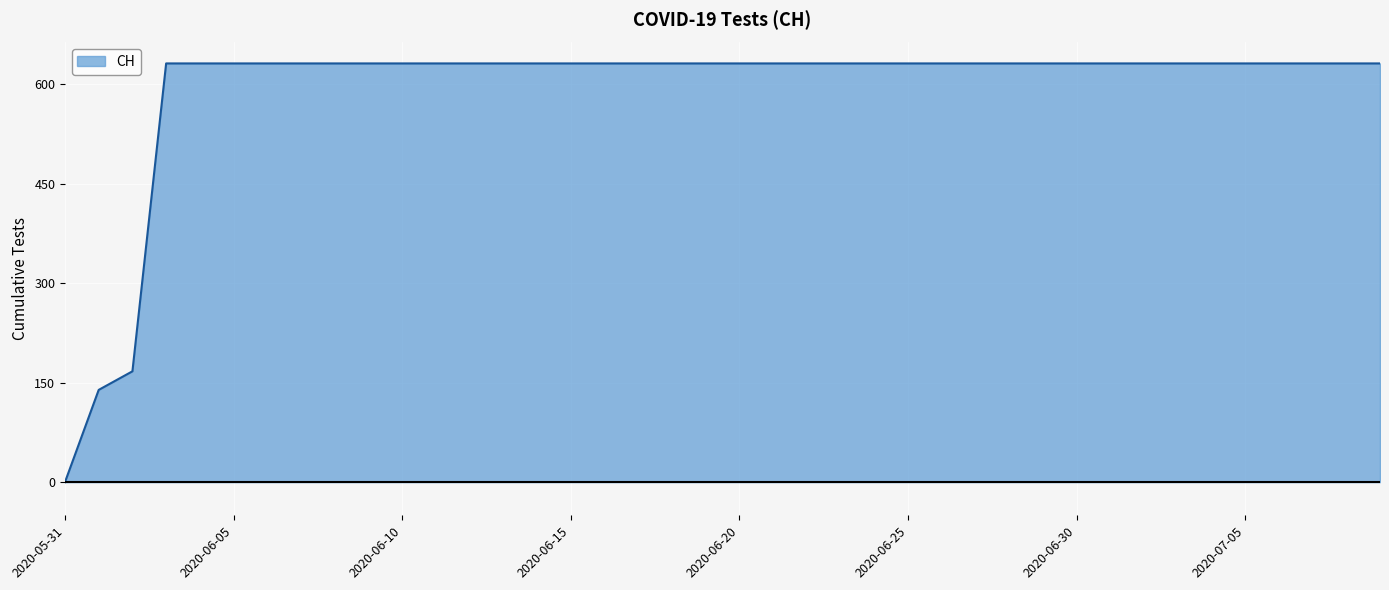

What is the difference between the maximum and minimum values?

631